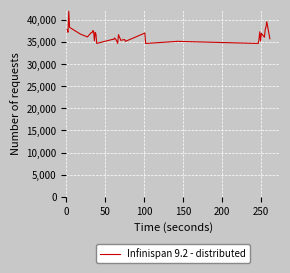

What is the greatest value displayed?

41968.8